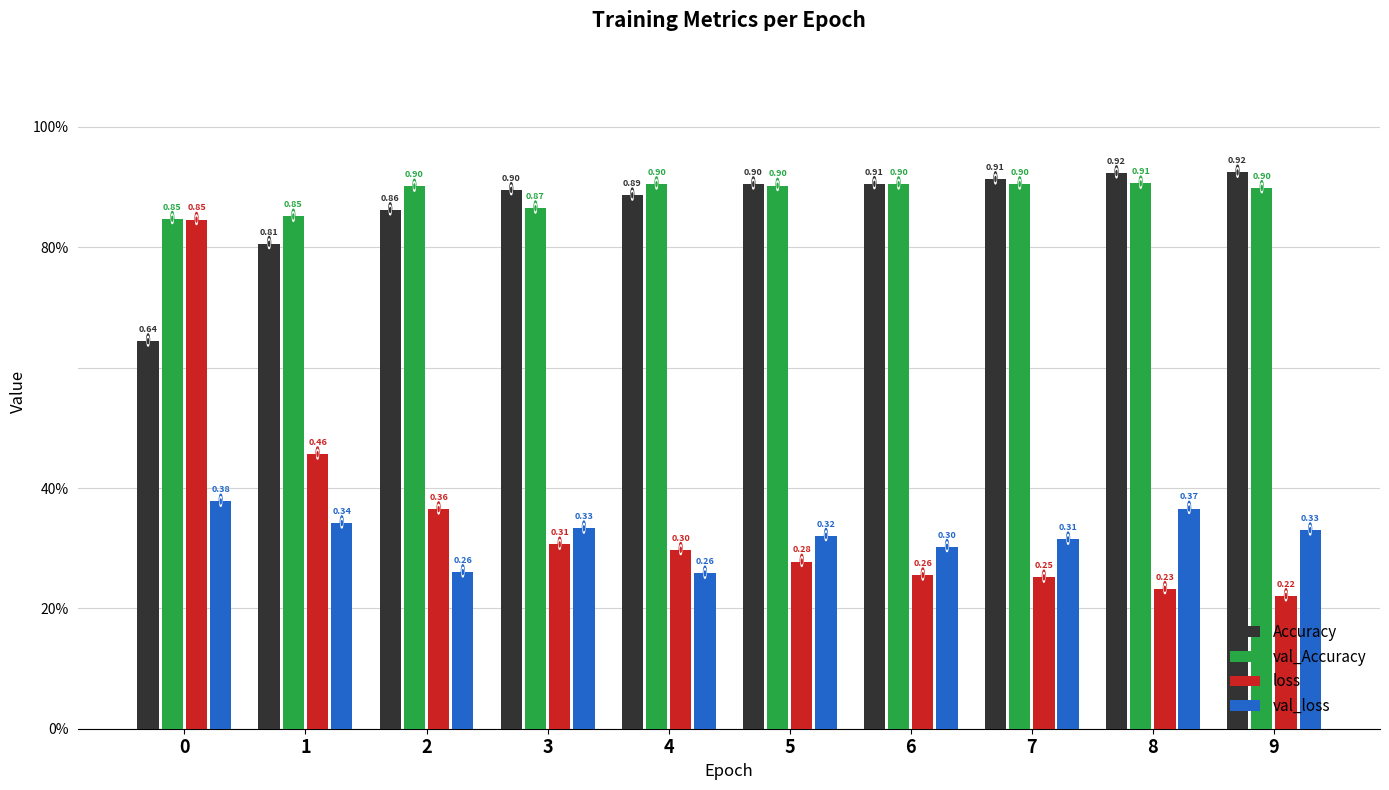

Reading right to left, extract all data points from this chart.

Accuracy: 0.9	0.9	0.9	0.9	0.9	0.9	0.9	0.9	0.8	0.6
val_Accuracy: 0.9	0.9	0.9	0.9	0.9	0.9	0.9	0.9	0.9	0.8
loss: 0.2	0.2	0.3	0.3	0.3	0.3	0.3	0.4	0.5	0.8
val_loss: 0.3	0.4	0.3	0.3	0.3	0.3	0.3	0.3	0.3	0.4